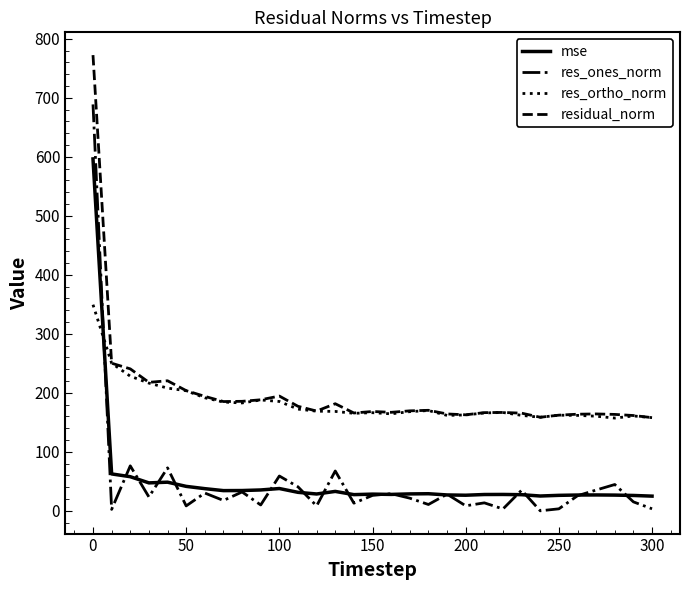

Rank the series by their maximum value, from highest to lowest.

residual_norm, res_ones_norm, mse, res_ortho_norm